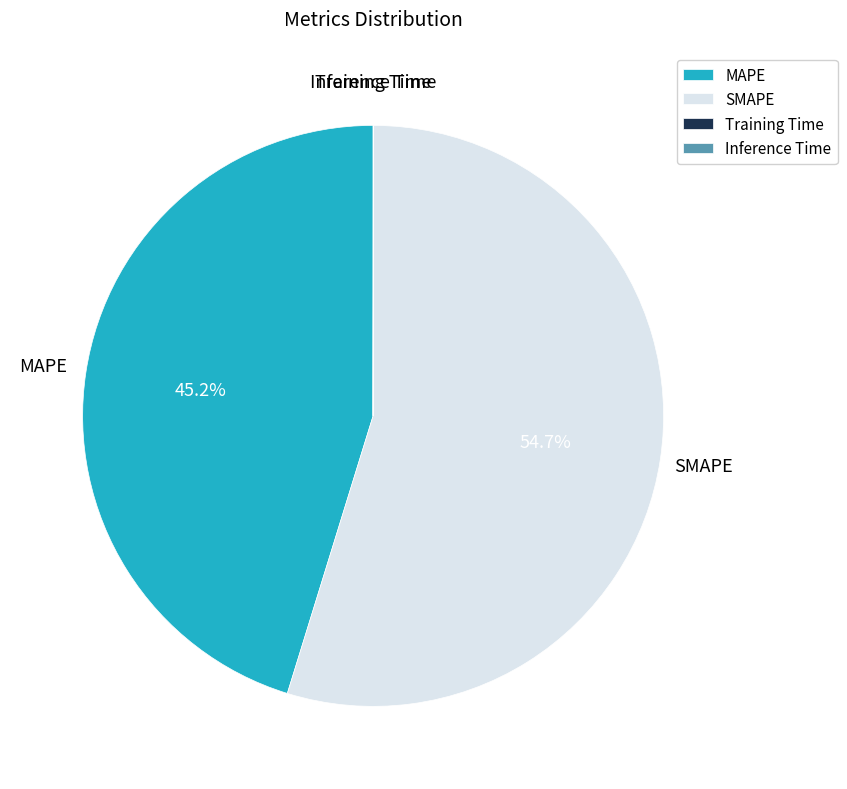

What is the largest slice in the pie chart?

SMAPE